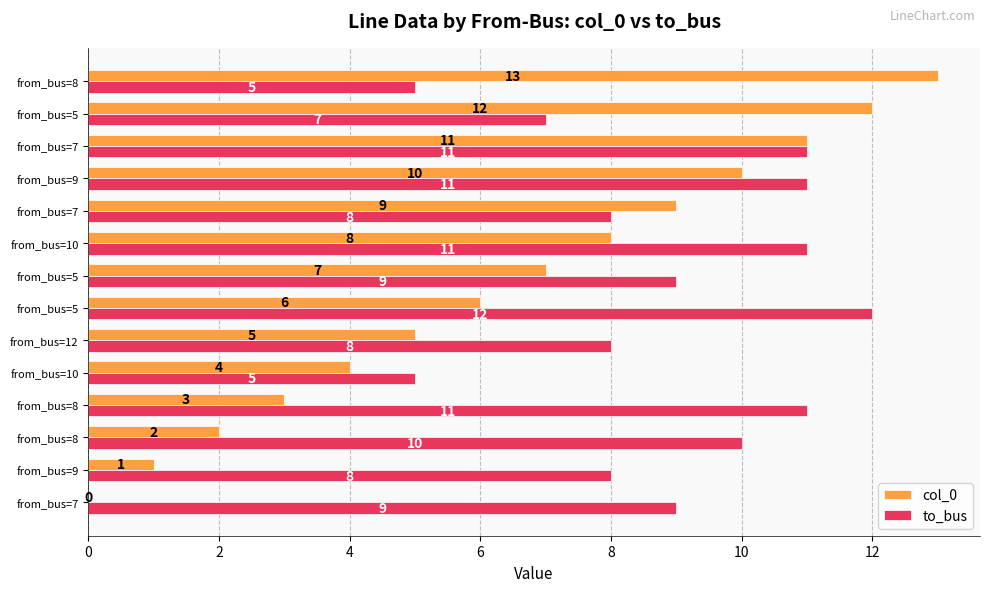

What are all the series names shown in the legend?

col_0, to_bus